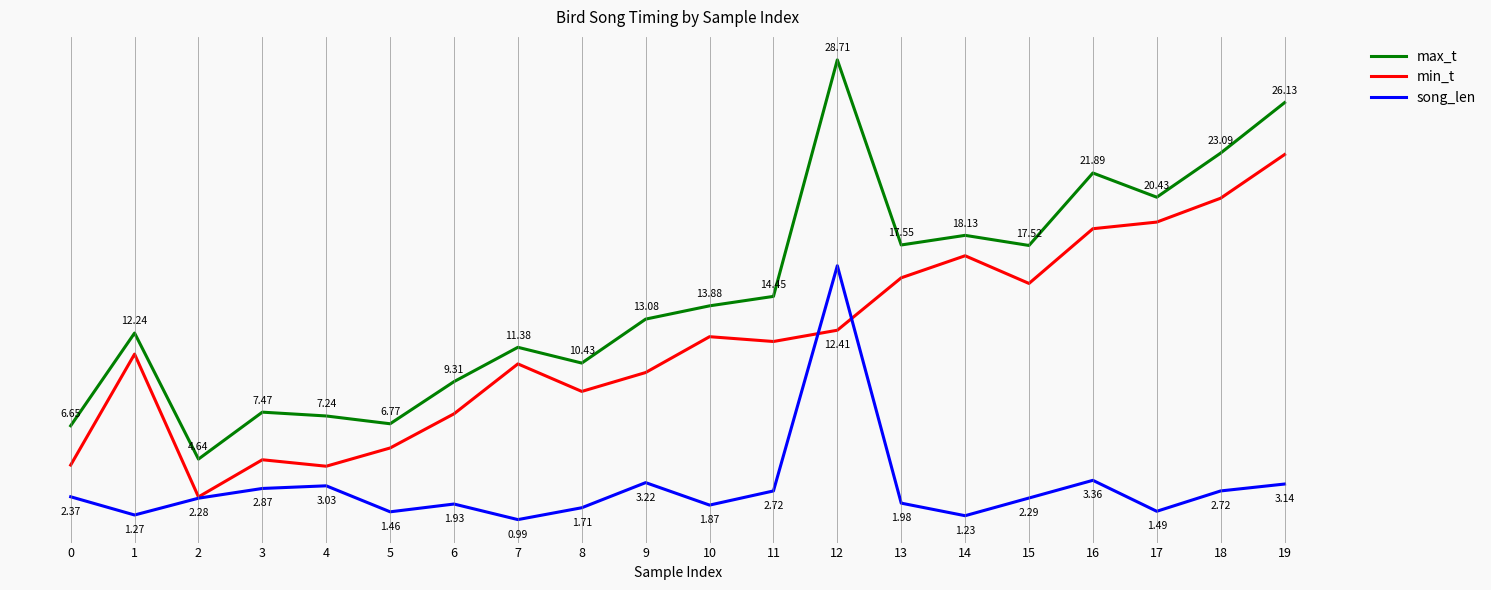

Rank the series at 15 from lowest to highest value.

song_len, min_t, max_t